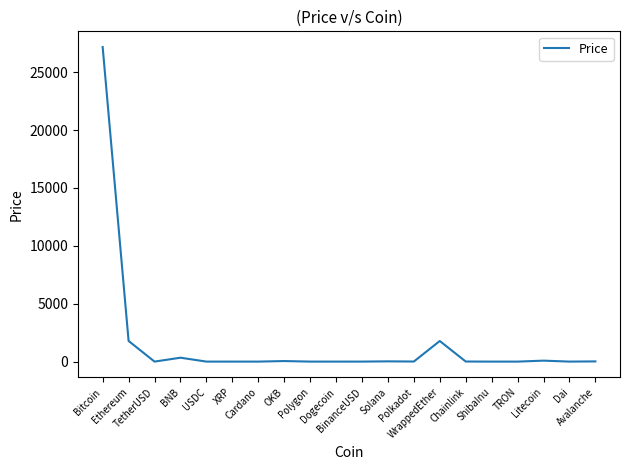

What is the difference between the values at Dogecoin and Ethereum?

1783.6